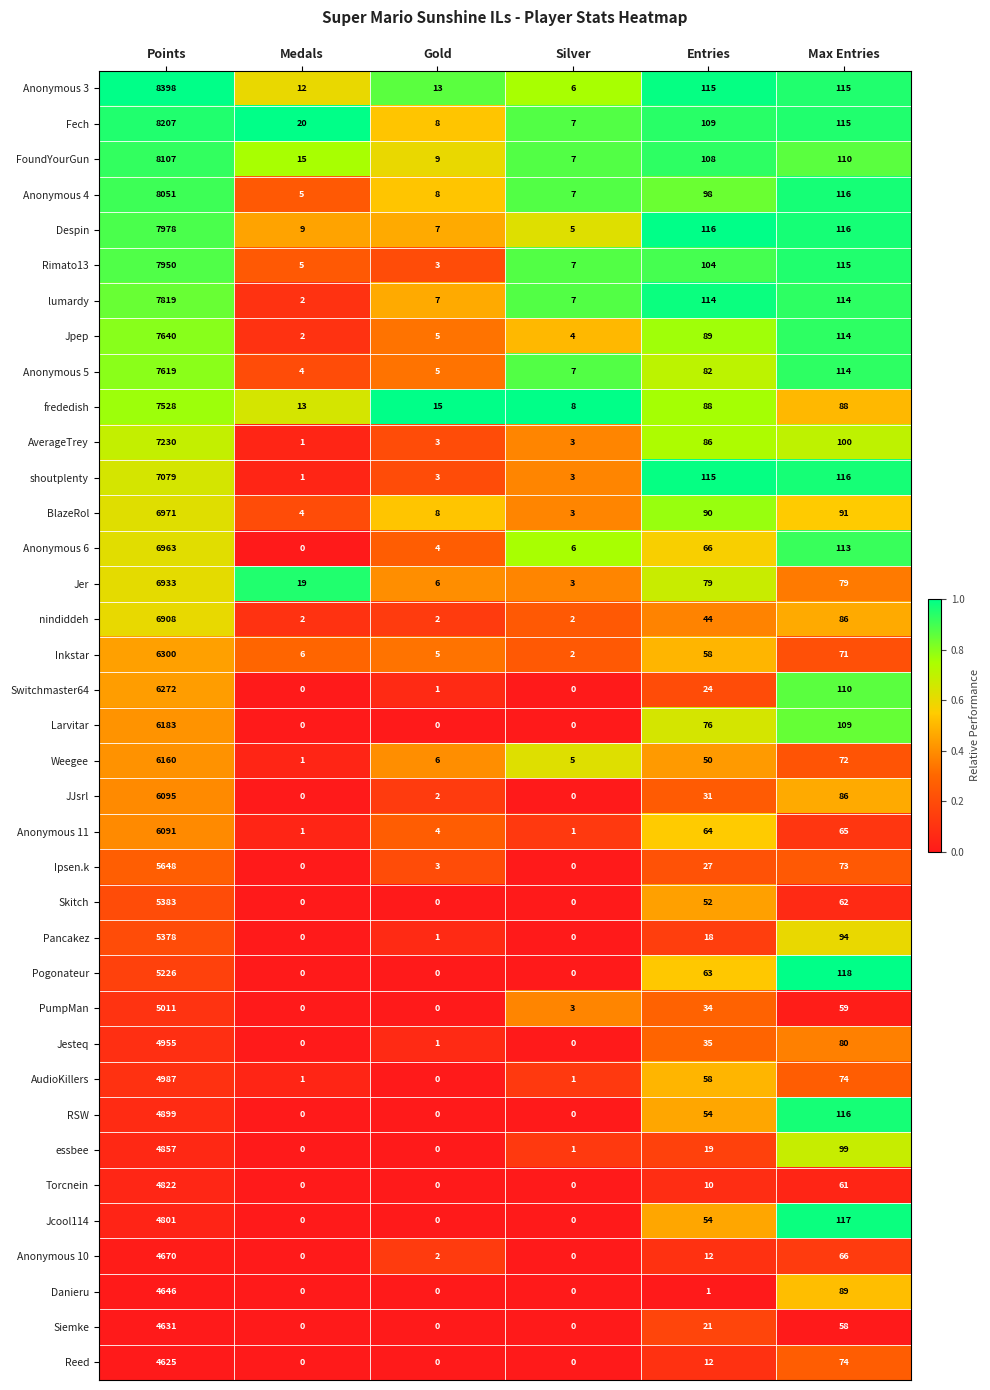

The PumpMan series shows 59 at Max Entries. True or false?

True